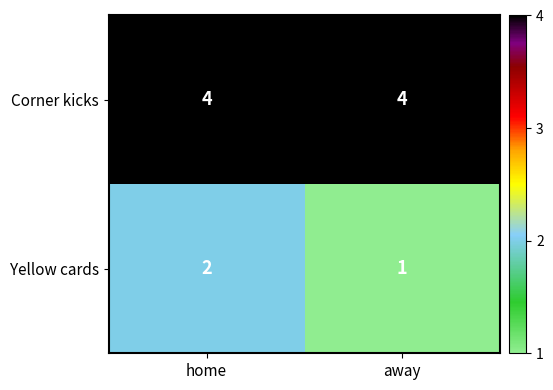

True or false: Yellow cards has a value of 2 at home.

True